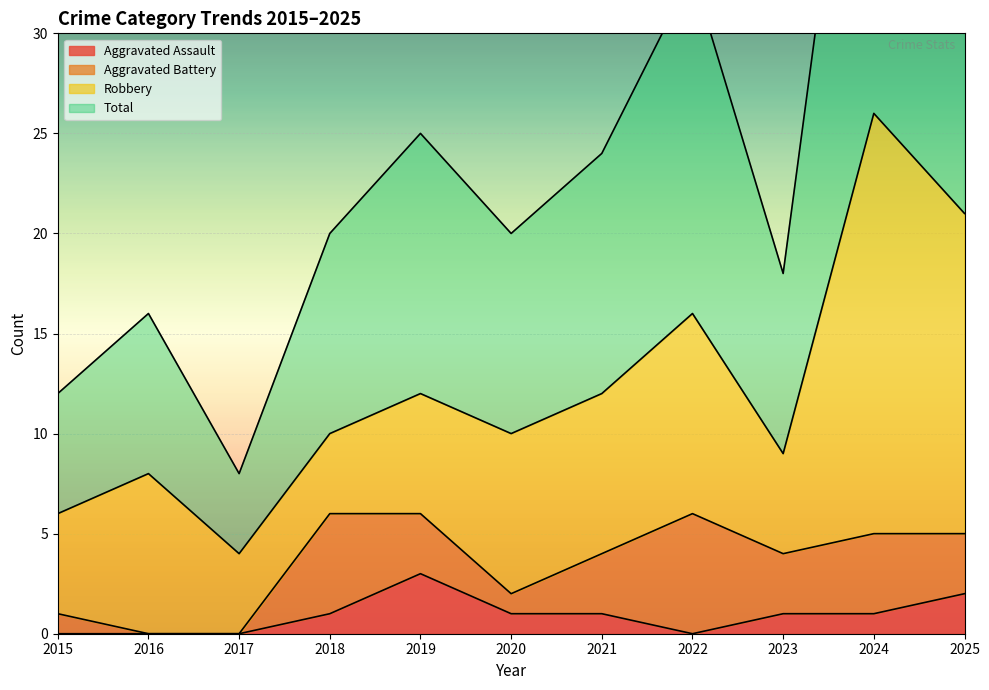

The value of Aggravated Assault at 2022 is 0. True or false?

True